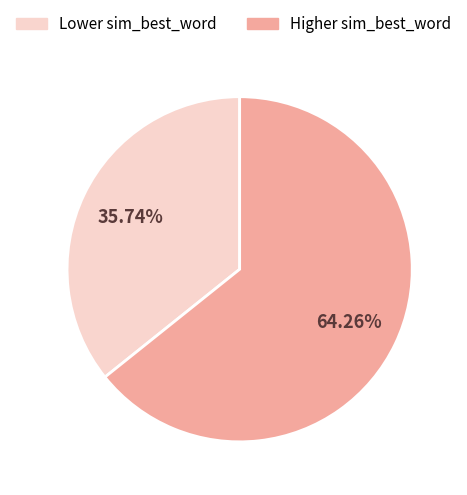

Is there a majority slice in this chart?

Yes